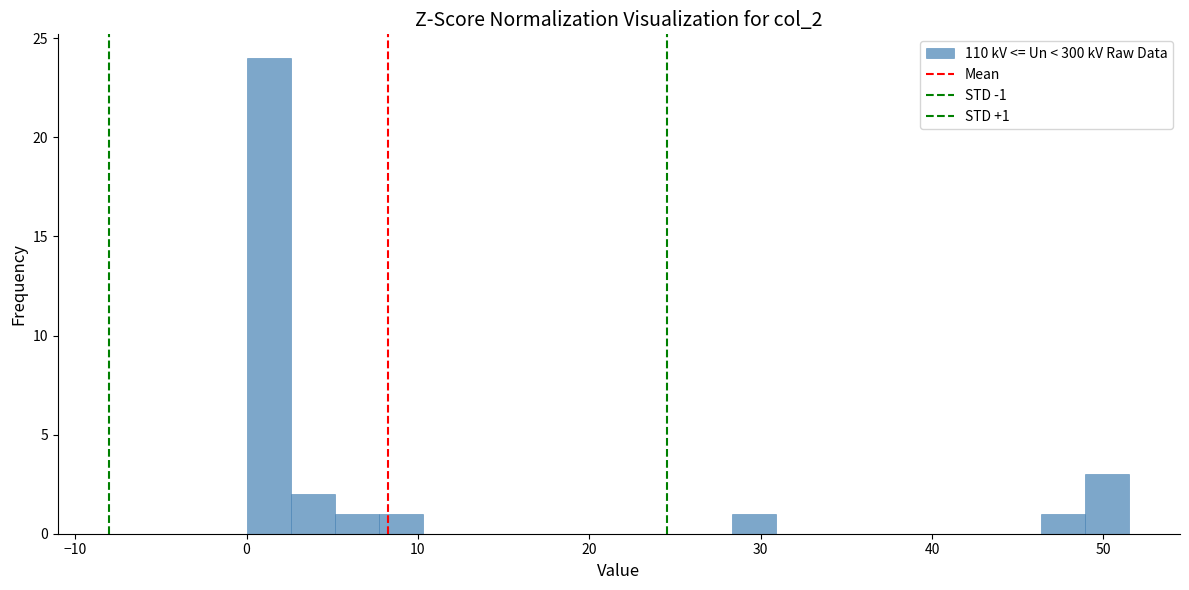

Read against the x-axis, roughly where is the centre of the tallest bar?

1